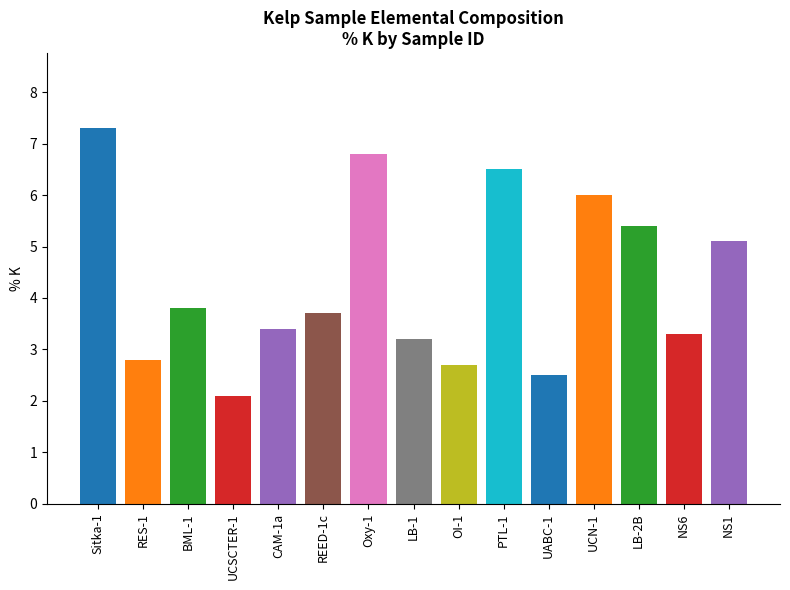

Read the value at RES-1.

2.8